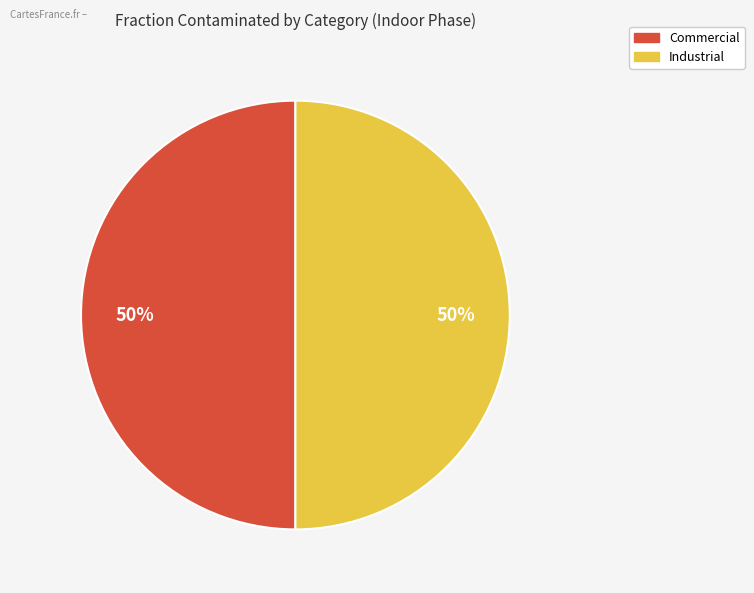

To the nearest percent, what is the average slice percentage?

50%